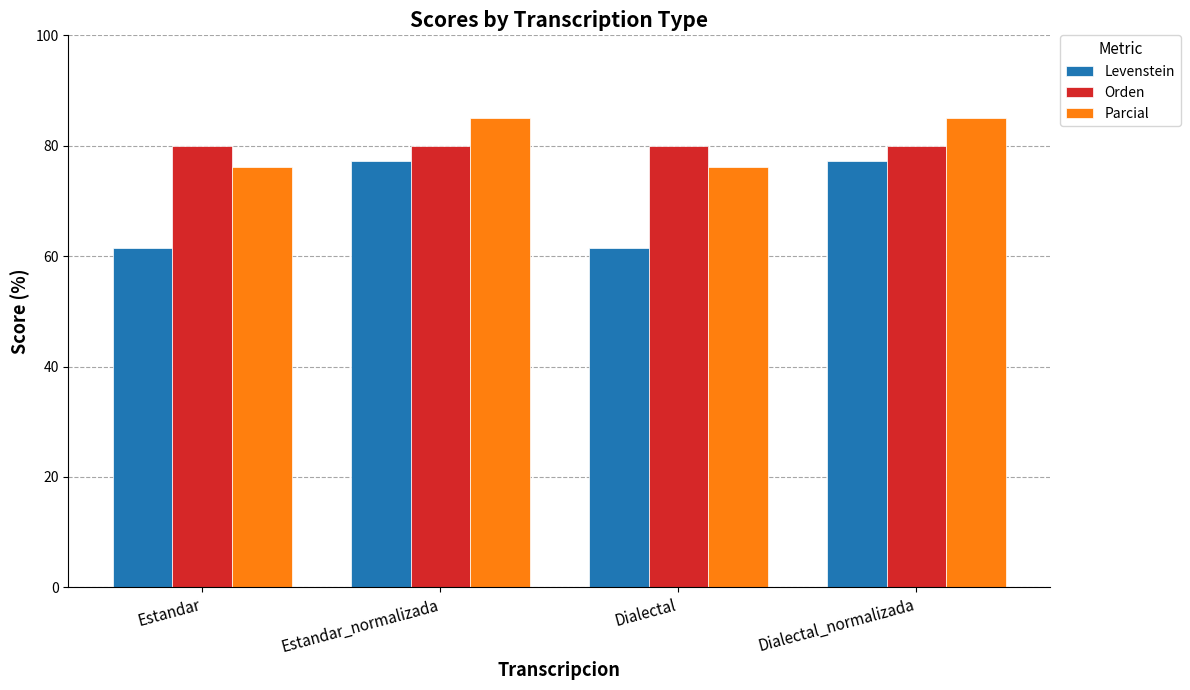

What is the sum of the Parcial values at Dialectal and Estandar?

152.4